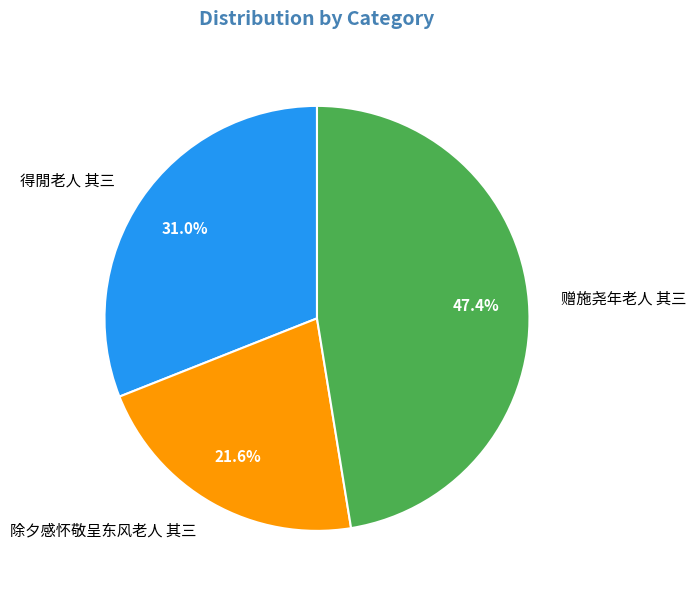

How many segments does this pie chart have?

3